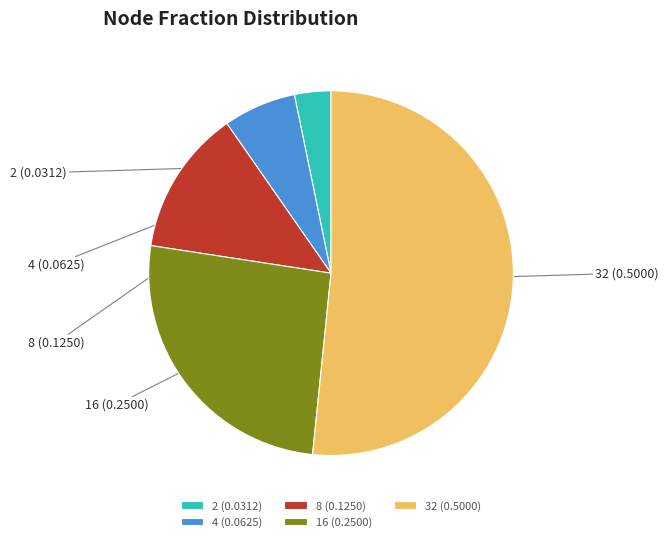

How many slices are in this pie chart?

5